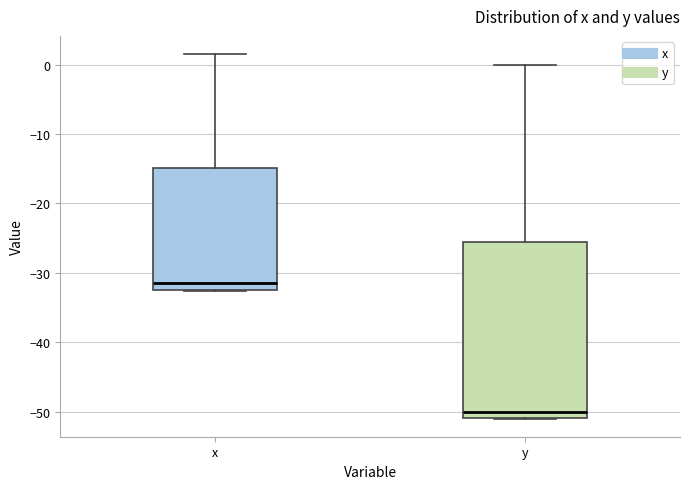

Comparing the boxes themselves (not the whiskers), which one is the tallest?

y